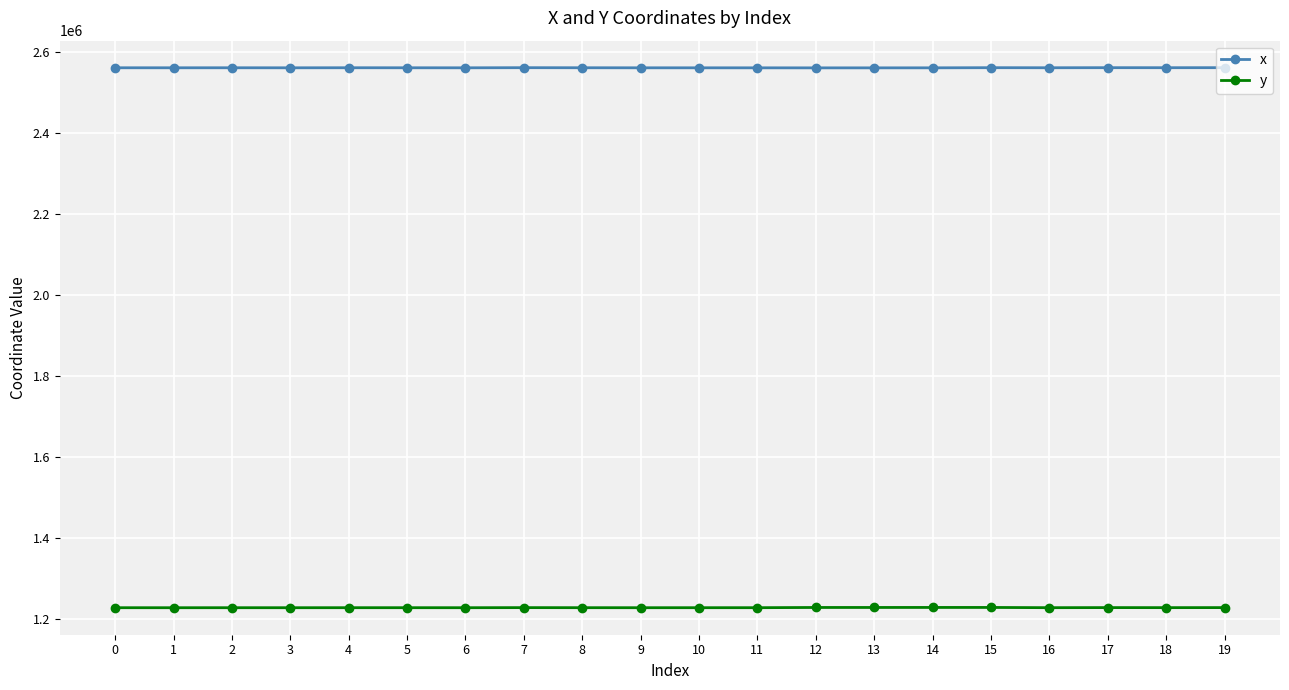

What is the value of the x point at the 3rd from the left?

2561450.9